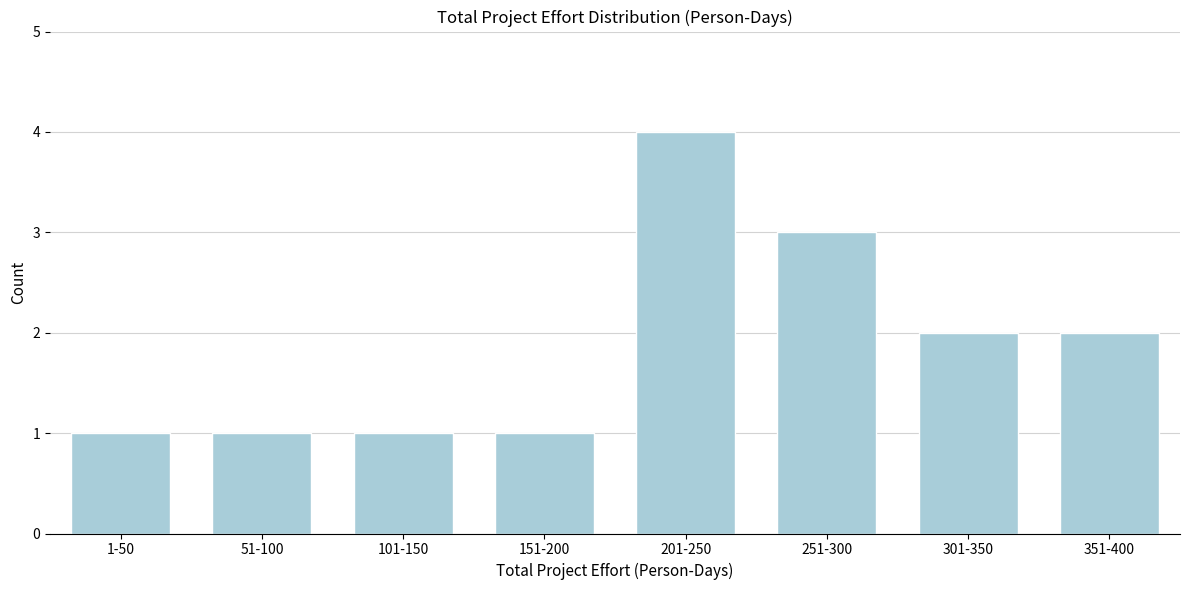

Reading left to right, extract all data points from this chart.

1-50=1	51-100=1	101-150=1	151-200=1	201-250=4	251-300=3	301-350=2	351-400=2